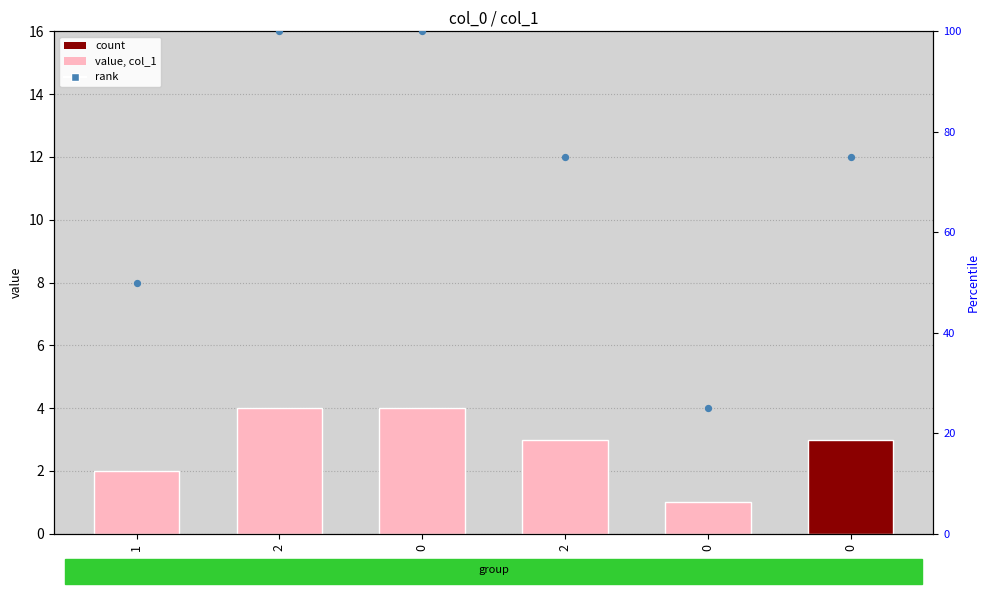

At which category is the sum across all series the highest?

2